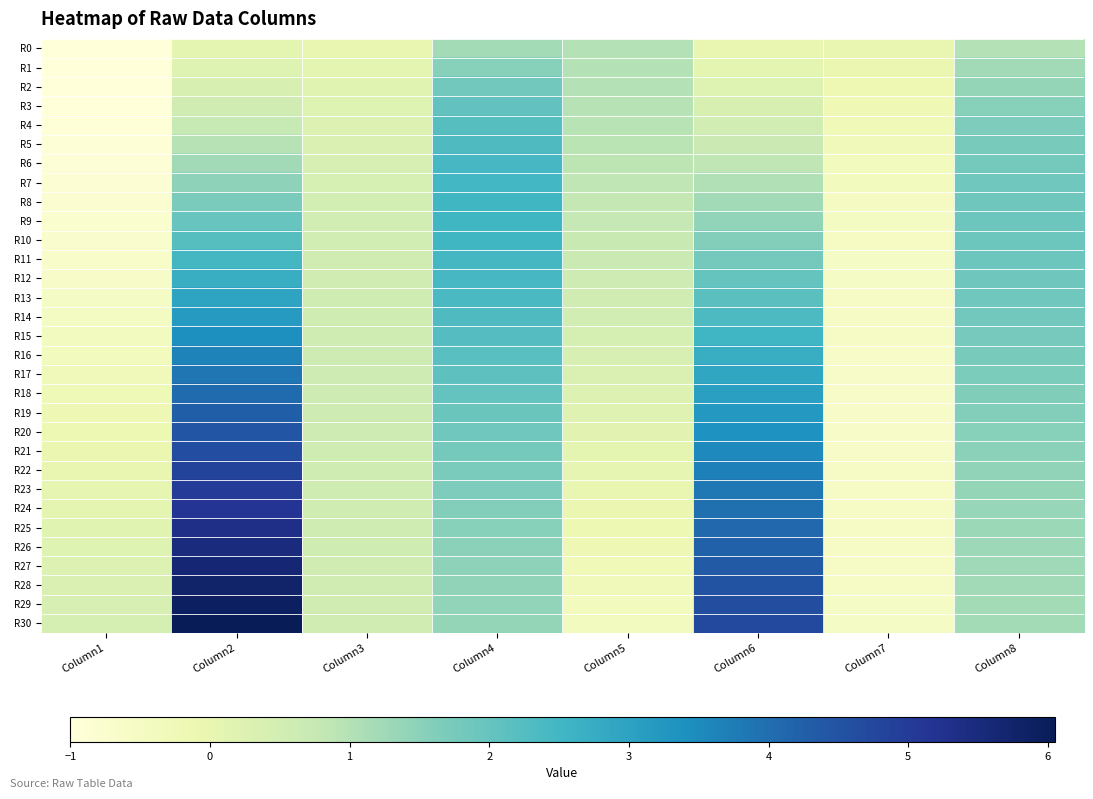

Which category has the highest value across all series?

Column2